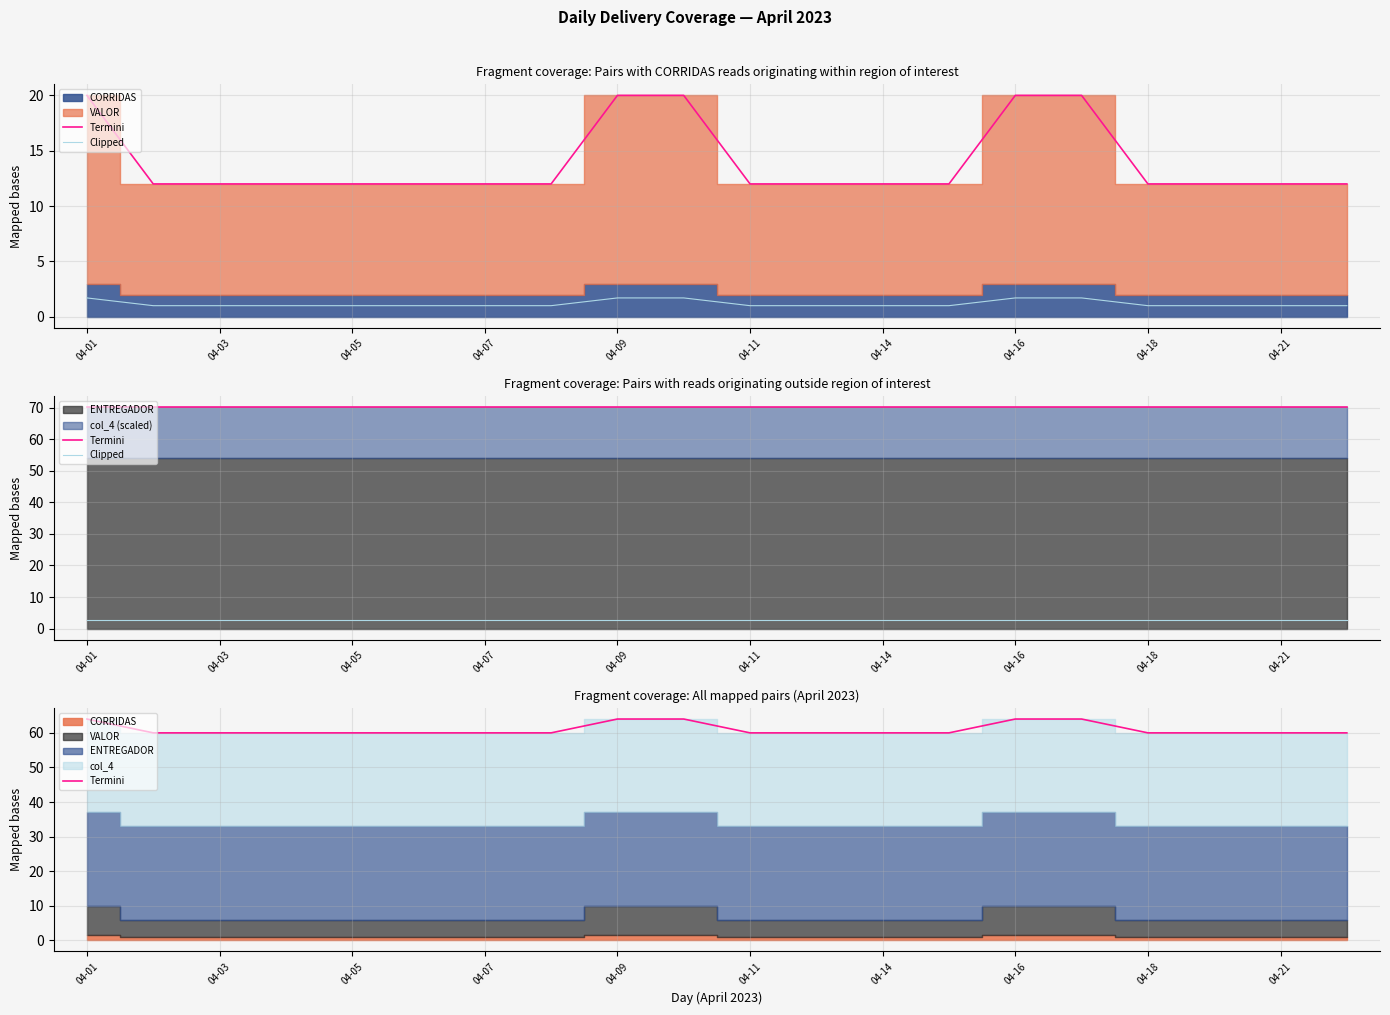

At how many categories does at least one series exceed 19?

20